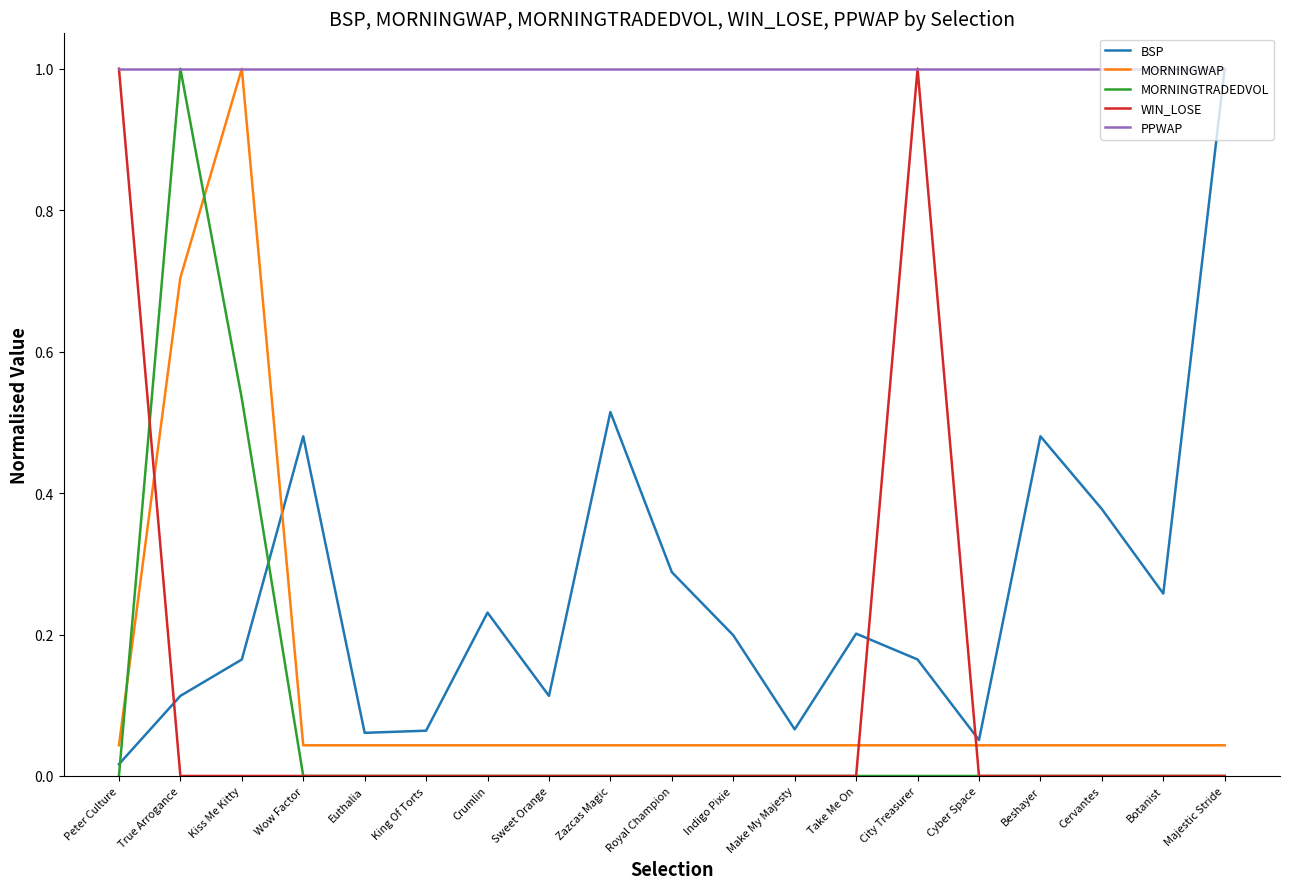

At how many categories does at least one series exceed 0?

19